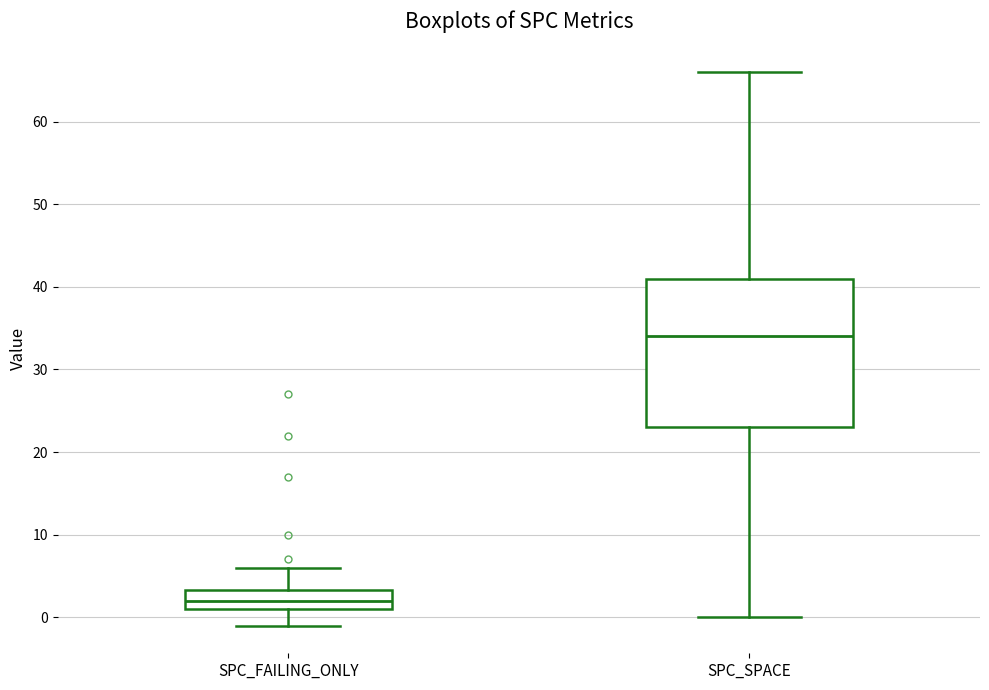

Comparing the boxes themselves (not the whiskers), which one is the tallest?

SPC_SPACE